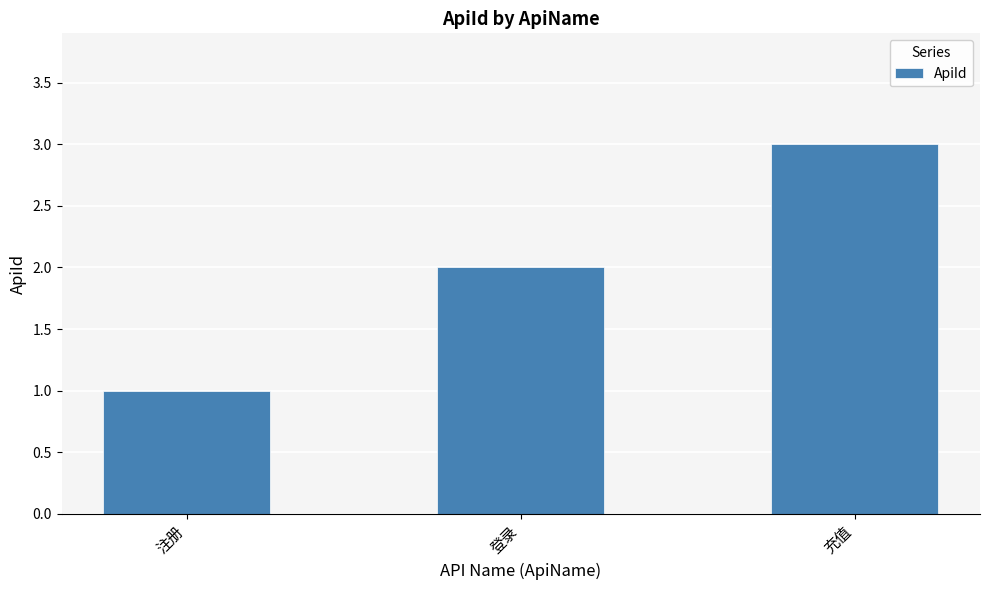

What is the label of the 2nd bar from the right?

登录